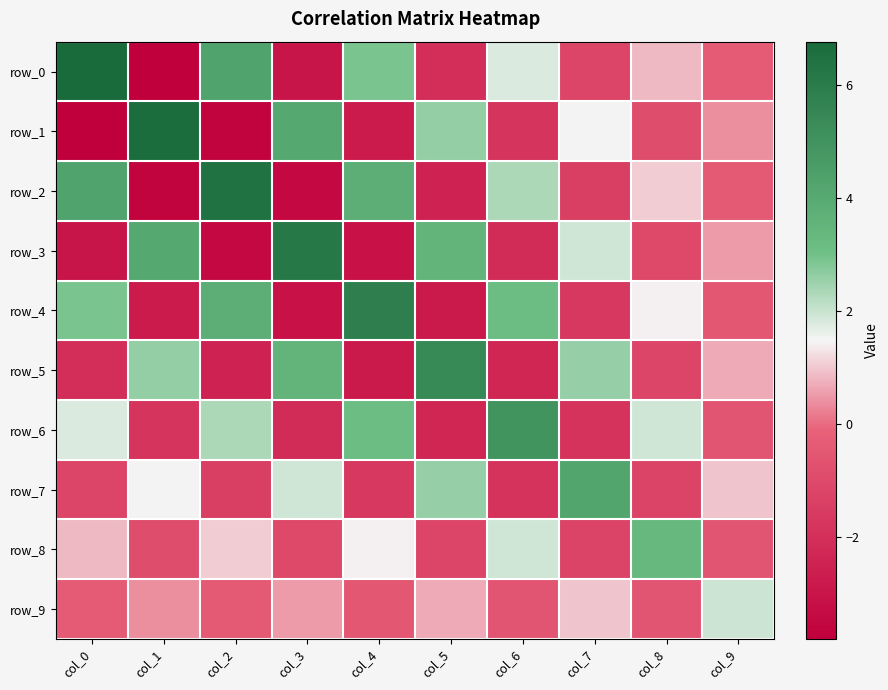

What is the sum of all row_0 values?

6.2